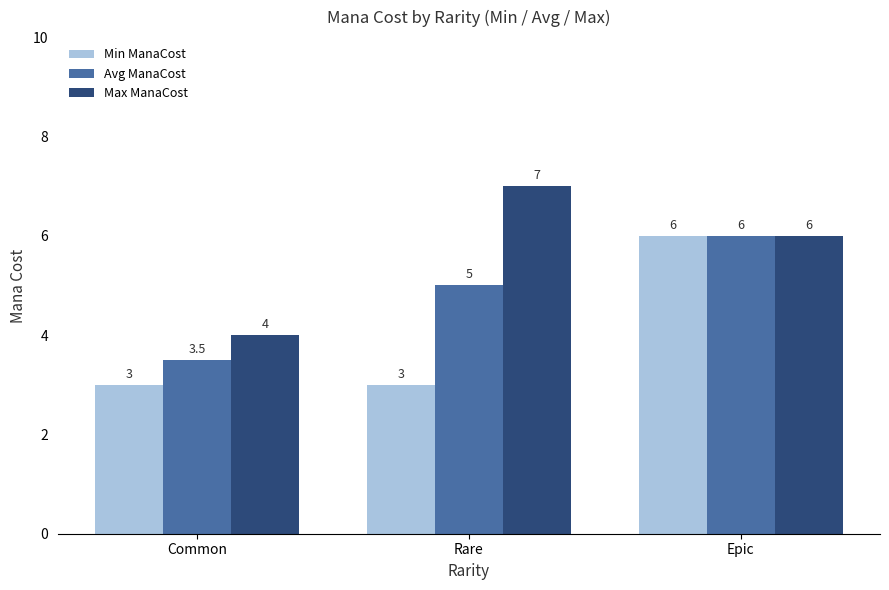

What is the greatest value displayed?

7.0